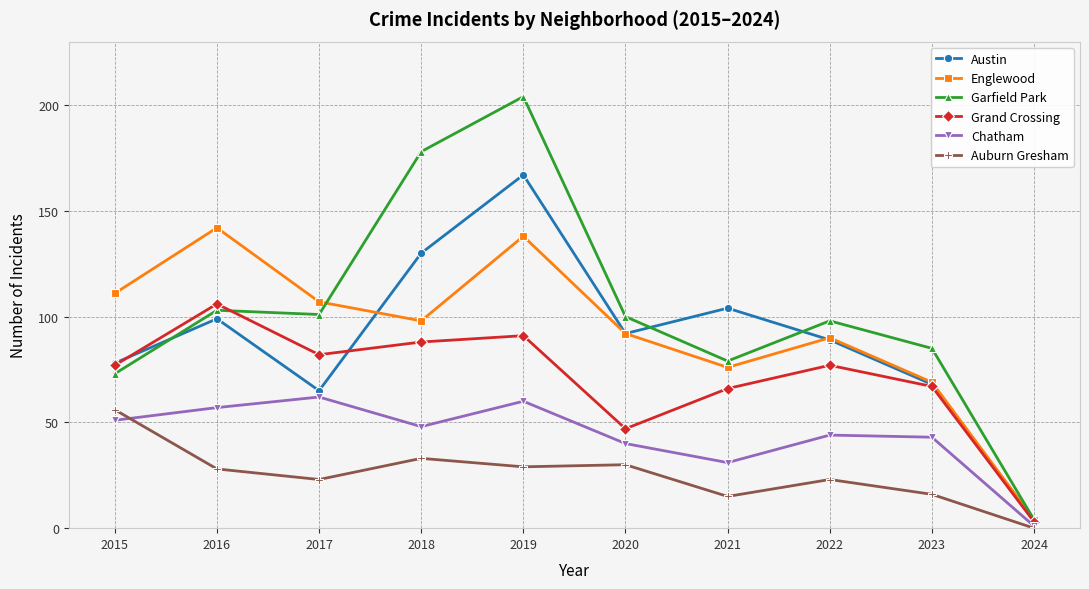

What is the difference between the highest and lowest values at 2017?

84